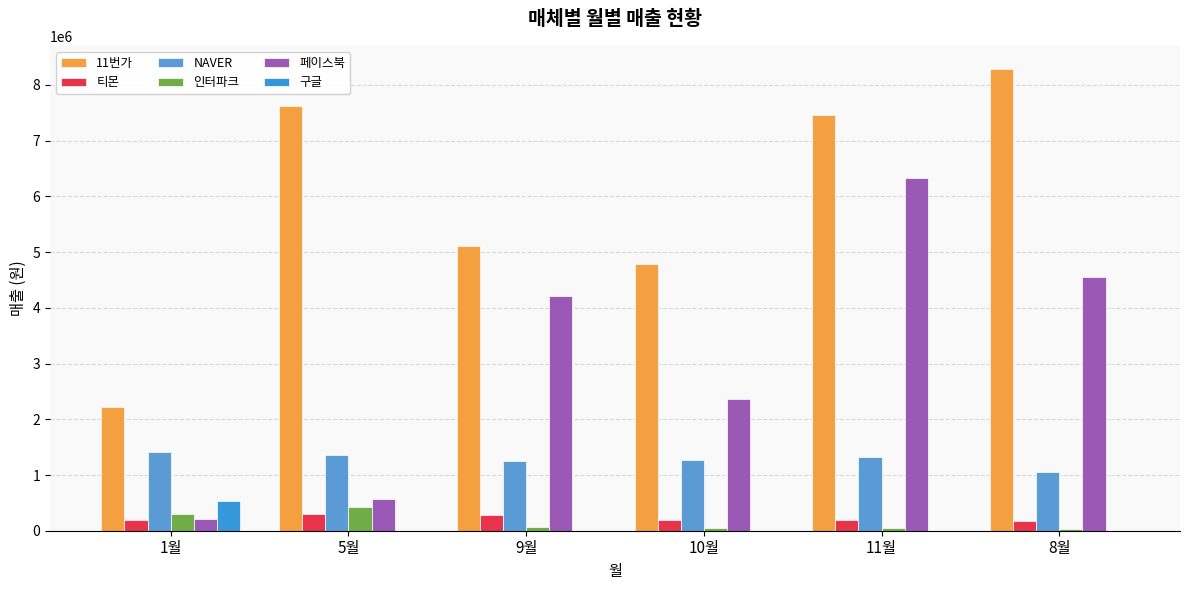

Reading right to left, list all the values displayed in this chart.

11번가: 8285589	7459338	4782380	5114399	7627692	2220580
티몬: 165710	196490	199290	290150	304530	197650
NAVER: 1059550	1331580	1263750	1253240	1364060	1414520
인터파크: 22190	49500	44000	64220	431040	293910
페이스북: 4547700	6334495	2355759	4210885	572319	202300
구글: 0	0	0	0	0	531247